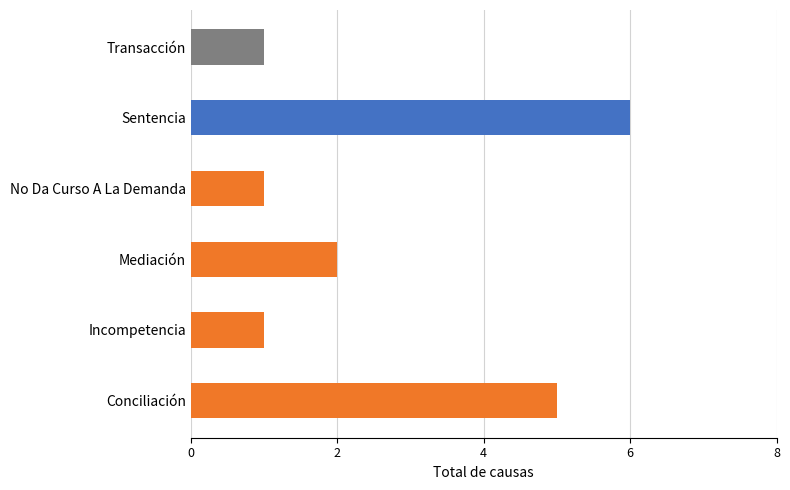

Are the bars grouped side by side (vs. stacked)?

No